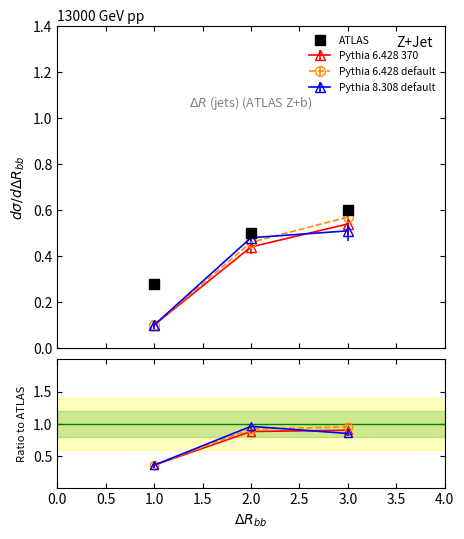

What is the change in value from 1.0 to 3.0?

+0.3